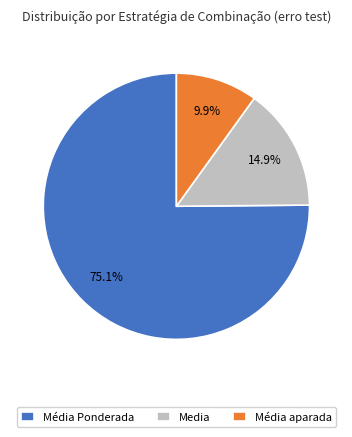

Is the sum of Média aparada and Média Ponderada greater than half?

Yes